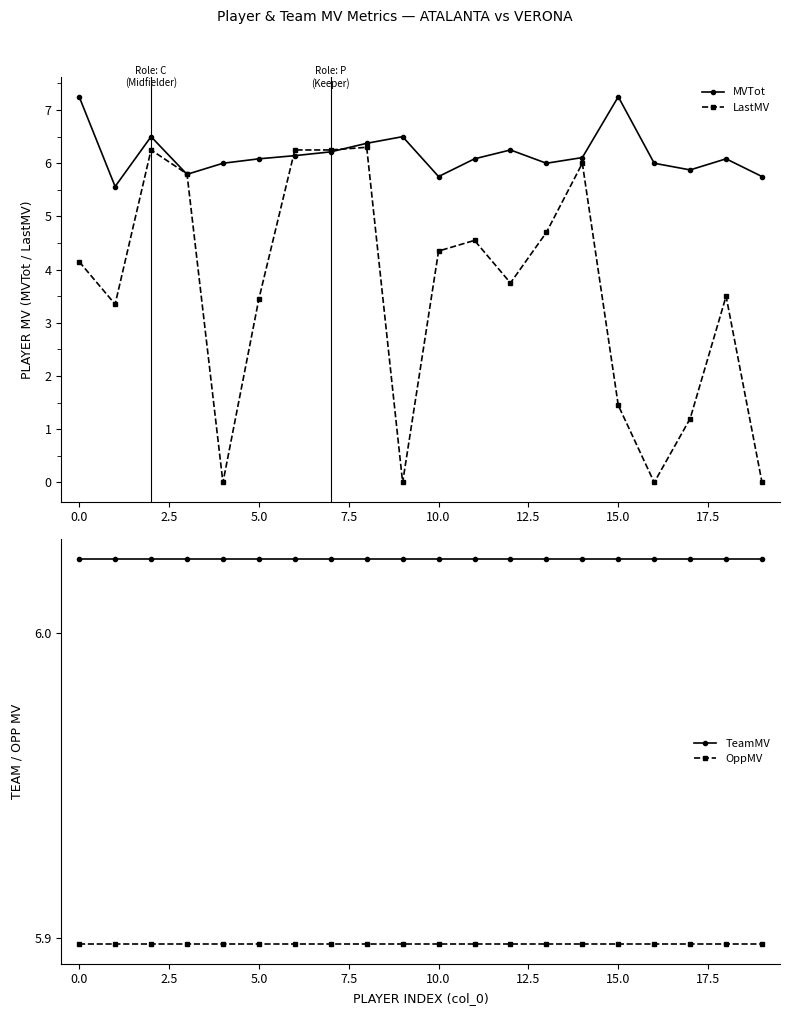

What value does the MVTot series have at 18?

6.1